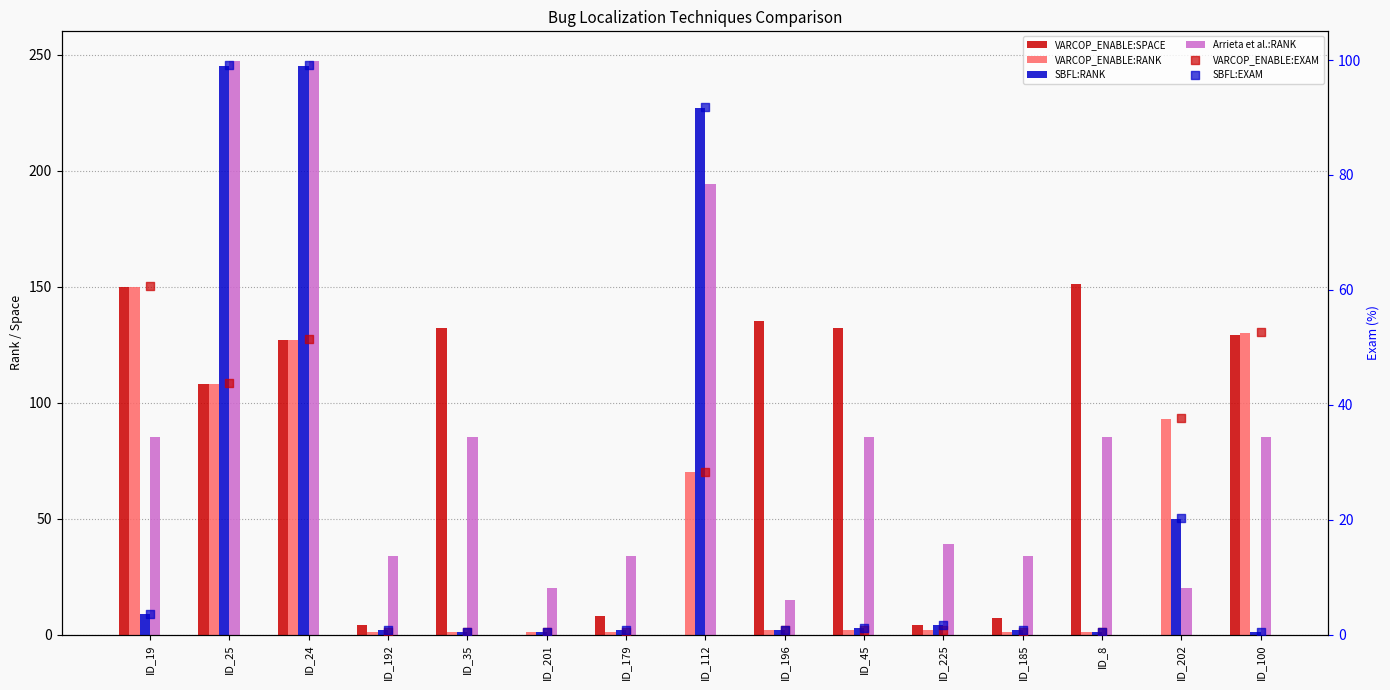

At how many categories does at least one series exceed 175?

3